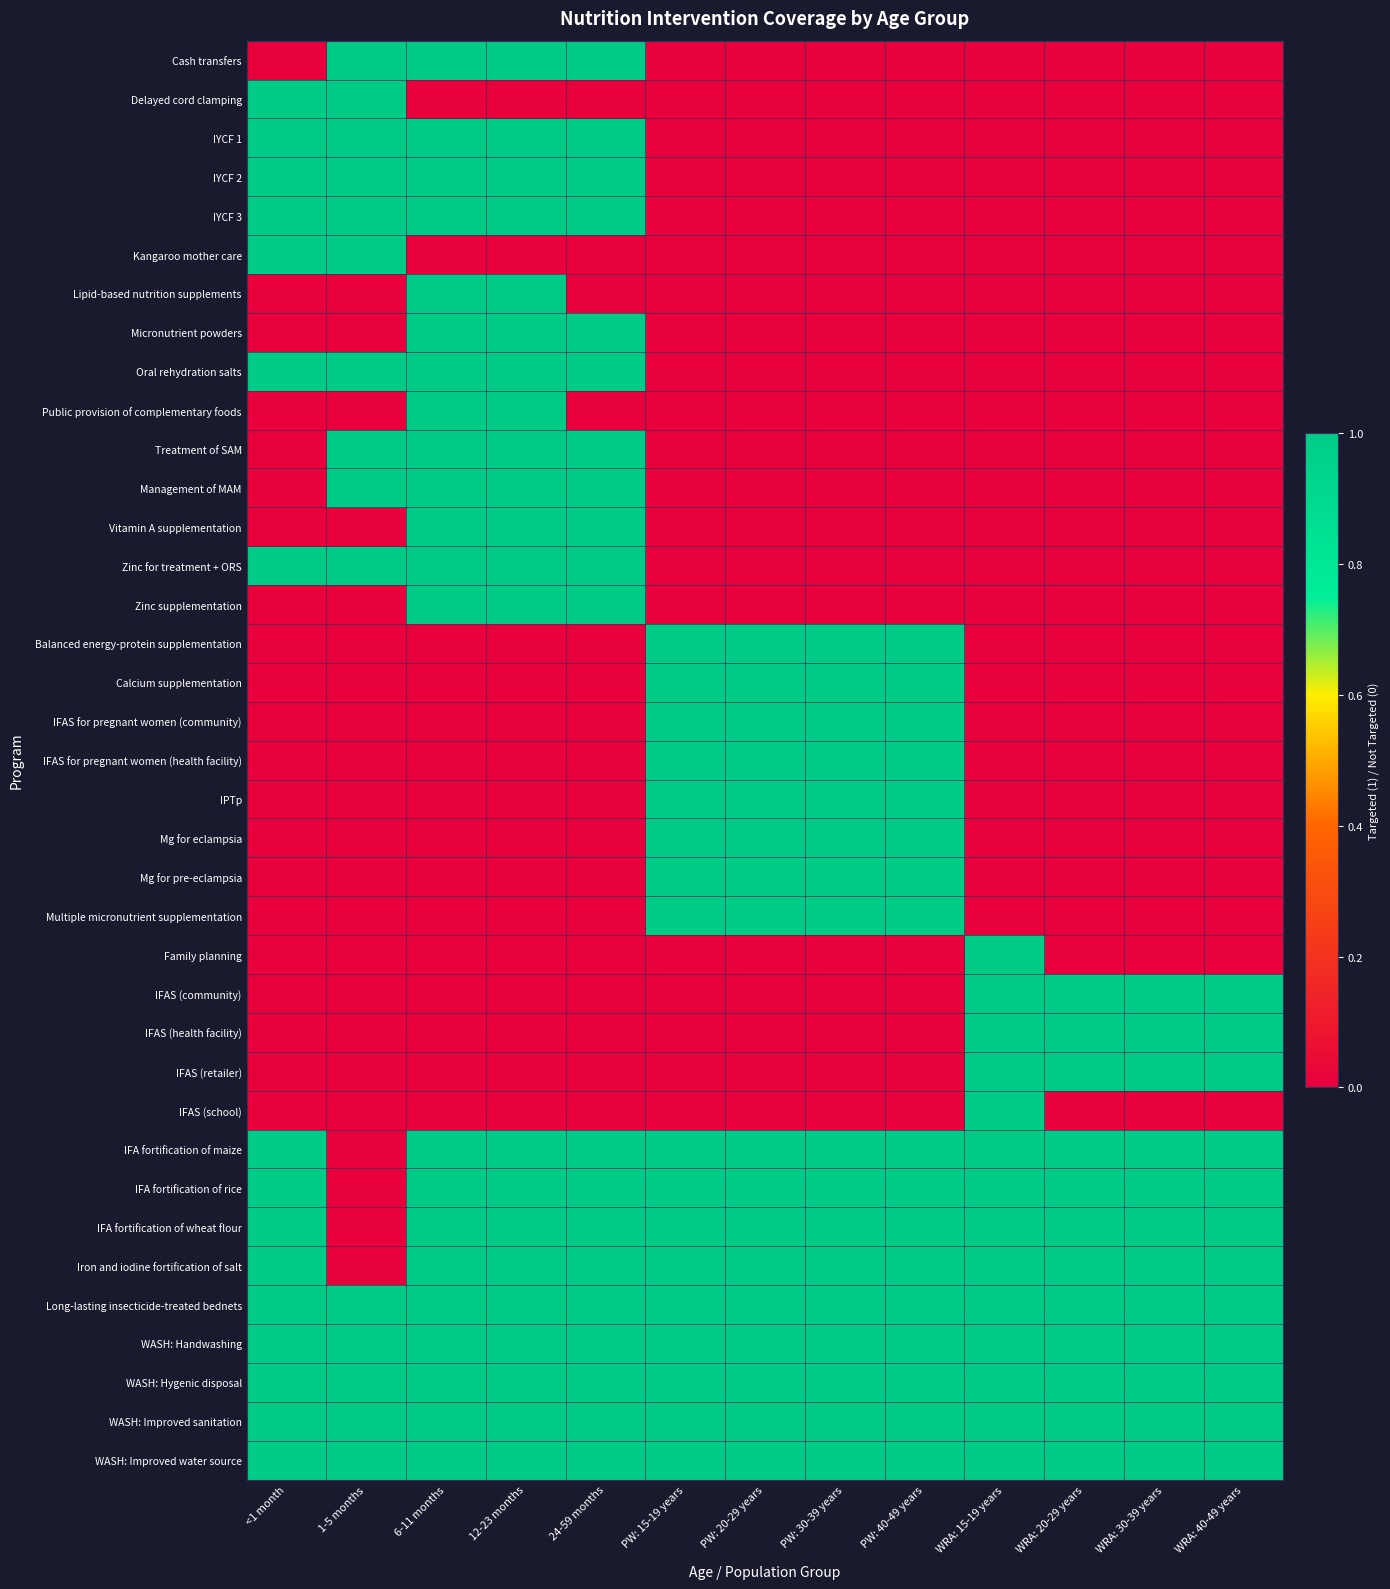

Reading right to left, what are all the values shown in this chart?

Cash transfers: WRA: 40-49 years=0	WRA: 30-39 years=0	WRA: 20-29 years=0	WRA: 15-19 years=0	PW: 40-49 years=0	PW: 30-39 years=0	PW: 20-29 years=0	PW: 15-19 years=0	24-59 months=1	12-23 months=1	6-11 months=1	1-5 months=1	<1 month=0
Delayed cord clamping: WRA: 40-49 years=0	WRA: 30-39 years=0	WRA: 20-29 years=0	WRA: 15-19 years=0	PW: 40-49 years=0	PW: 30-39 years=0	PW: 20-29 years=0	PW: 15-19 years=0	24-59 months=0	12-23 months=0	6-11 months=0	1-5 months=1	<1 month=1
IYCF 1: WRA: 40-49 years=0	WRA: 30-39 years=0	WRA: 20-29 years=0	WRA: 15-19 years=0	PW: 40-49 years=0	PW: 30-39 years=0	PW: 20-29 years=0	PW: 15-19 years=0	24-59 months=1	12-23 months=1	6-11 months=1	1-5 months=1	<1 month=1
IYCF 2: WRA: 40-49 years=0	WRA: 30-39 years=0	WRA: 20-29 years=0	WRA: 15-19 years=0	PW: 40-49 years=0	PW: 30-39 years=0	PW: 20-29 years=0	PW: 15-19 years=0	24-59 months=1	12-23 months=1	6-11 months=1	1-5 months=1	<1 month=1
IYCF 3: WRA: 40-49 years=0	WRA: 30-39 years=0	WRA: 20-29 years=0	WRA: 15-19 years=0	PW: 40-49 years=0	PW: 30-39 years=0	PW: 20-29 years=0	PW: 15-19 years=0	24-59 months=1	12-23 months=1	6-11 months=1	1-5 months=1	<1 month=1
Kangaroo mother care: WRA: 40-49 years=0	WRA: 30-39 years=0	WRA: 20-29 years=0	WRA: 15-19 years=0	PW: 40-49 years=0	PW: 30-39 years=0	PW: 20-29 years=0	PW: 15-19 years=0	24-59 months=0	12-23 months=0	6-11 months=0	1-5 months=1	<1 month=1
Lipid-based nutrition supplements: WRA: 40-49 years=0	WRA: 30-39 years=0	WRA: 20-29 years=0	WRA: 15-19 years=0	PW: 40-49 years=0	PW: 30-39 years=0	PW: 20-29 years=0	PW: 15-19 years=0	24-59 months=0	12-23 months=1	6-11 months=1	1-5 months=0	<1 month=0
Micronutrient powders: WRA: 40-49 years=0	WRA: 30-39 years=0	WRA: 20-29 years=0	WRA: 15-19 years=0	PW: 40-49 years=0	PW: 30-39 years=0	PW: 20-29 years=0	PW: 15-19 years=0	24-59 months=1	12-23 months=1	6-11 months=1	1-5 months=0	<1 month=0
Oral rehydration salts: WRA: 40-49 years=0	WRA: 30-39 years=0	WRA: 20-29 years=0	WRA: 15-19 years=0	PW: 40-49 years=0	PW: 30-39 years=0	PW: 20-29 years=0	PW: 15-19 years=0	24-59 months=1	12-23 months=1	6-11 months=1	1-5 months=1	<1 month=1
Public provision of complementary foods: WRA: 40-49 years=0	WRA: 30-39 years=0	WRA: 20-29 years=0	WRA: 15-19 years=0	PW: 40-49 years=0	PW: 30-39 years=0	PW: 20-29 years=0	PW: 15-19 years=0	24-59 months=0	12-23 months=1	6-11 months=1	1-5 months=0	<1 month=0
Treatment of SAM: WRA: 40-49 years=0	WRA: 30-39 years=0	WRA: 20-29 years=0	WRA: 15-19 years=0	PW: 40-49 years=0	PW: 30-39 years=0	PW: 20-29 years=0	PW: 15-19 years=0	24-59 months=1	12-23 months=1	6-11 months=1	1-5 months=1	<1 month=0
Management of MAM: WRA: 40-49 years=0	WRA: 30-39 years=0	WRA: 20-29 years=0	WRA: 15-19 years=0	PW: 40-49 years=0	PW: 30-39 years=0	PW: 20-29 years=0	PW: 15-19 years=0	24-59 months=1	12-23 months=1	6-11 months=1	1-5 months=1	<1 month=0
Vitamin A supplementation: WRA: 40-49 years=0	WRA: 30-39 years=0	WRA: 20-29 years=0	WRA: 15-19 years=0	PW: 40-49 years=0	PW: 30-39 years=0	PW: 20-29 years=0	PW: 15-19 years=0	24-59 months=1	12-23 months=1	6-11 months=1	1-5 months=0	<1 month=0
Zinc for treatment + ORS: WRA: 40-49 years=0	WRA: 30-39 years=0	WRA: 20-29 years=0	WRA: 15-19 years=0	PW: 40-49 years=0	PW: 30-39 years=0	PW: 20-29 years=0	PW: 15-19 years=0	24-59 months=1	12-23 months=1	6-11 months=1	1-5 months=1	<1 month=1
Zinc supplementation: WRA: 40-49 years=0	WRA: 30-39 years=0	WRA: 20-29 years=0	WRA: 15-19 years=0	PW: 40-49 years=0	PW: 30-39 years=0	PW: 20-29 years=0	PW: 15-19 years=0	24-59 months=1	12-23 months=1	6-11 months=1	1-5 months=0	<1 month=0
Balanced energy-protein supplementation: WRA: 40-49 years=0	WRA: 30-39 years=0	WRA: 20-29 years=0	WRA: 15-19 years=0	PW: 40-49 years=1	PW: 30-39 years=1	PW: 20-29 years=1	PW: 15-19 years=1	24-59 months=0	12-23 months=0	6-11 months=0	1-5 months=0	<1 month=0
Calcium supplementation: WRA: 40-49 years=0	WRA: 30-39 years=0	WRA: 20-29 years=0	WRA: 15-19 years=0	PW: 40-49 years=1	PW: 30-39 years=1	PW: 20-29 years=1	PW: 15-19 years=1	24-59 months=0	12-23 months=0	6-11 months=0	1-5 months=0	<1 month=0
IFAS for pregnant women (community): WRA: 40-49 years=0	WRA: 30-39 years=0	WRA: 20-29 years=0	WRA: 15-19 years=0	PW: 40-49 years=1	PW: 30-39 years=1	PW: 20-29 years=1	PW: 15-19 years=1	24-59 months=0	12-23 months=0	6-11 months=0	1-5 months=0	<1 month=0
IFAS for pregnant women (health facility): WRA: 40-49 years=0	WRA: 30-39 years=0	WRA: 20-29 years=0	WRA: 15-19 years=0	PW: 40-49 years=1	PW: 30-39 years=1	PW: 20-29 years=1	PW: 15-19 years=1	24-59 months=0	12-23 months=0	6-11 months=0	1-5 months=0	<1 month=0
IPTp: WRA: 40-49 years=0	WRA: 30-39 years=0	WRA: 20-29 years=0	WRA: 15-19 years=0	PW: 40-49 years=1	PW: 30-39 years=1	PW: 20-29 years=1	PW: 15-19 years=1	24-59 months=0	12-23 months=0	6-11 months=0	1-5 months=0	<1 month=0
Mg for eclampsia: WRA: 40-49 years=0	WRA: 30-39 years=0	WRA: 20-29 years=0	WRA: 15-19 years=0	PW: 40-49 years=1	PW: 30-39 years=1	PW: 20-29 years=1	PW: 15-19 years=1	24-59 months=0	12-23 months=0	6-11 months=0	1-5 months=0	<1 month=0
Mg for pre-eclampsia: WRA: 40-49 years=0	WRA: 30-39 years=0	WRA: 20-29 years=0	WRA: 15-19 years=0	PW: 40-49 years=1	PW: 30-39 years=1	PW: 20-29 years=1	PW: 15-19 years=1	24-59 months=0	12-23 months=0	6-11 months=0	1-5 months=0	<1 month=0
Multiple micronutrient supplementation: WRA: 40-49 years=0	WRA: 30-39 years=0	WRA: 20-29 years=0	WRA: 15-19 years=0	PW: 40-49 years=1	PW: 30-39 years=1	PW: 20-29 years=1	PW: 15-19 years=1	24-59 months=0	12-23 months=0	6-11 months=0	1-5 months=0	<1 month=0
Family planning: WRA: 40-49 years=0	WRA: 30-39 years=0	WRA: 20-29 years=0	WRA: 15-19 years=1	PW: 40-49 years=0	PW: 30-39 years=0	PW: 20-29 years=0	PW: 15-19 years=0	24-59 months=0	12-23 months=0	6-11 months=0	1-5 months=0	<1 month=0
IFAS (community): WRA: 40-49 years=1	WRA: 30-39 years=1	WRA: 20-29 years=1	WRA: 15-19 years=1	PW: 40-49 years=0	PW: 30-39 years=0	PW: 20-29 years=0	PW: 15-19 years=0	24-59 months=0	12-23 months=0	6-11 months=0	1-5 months=0	<1 month=0
IFAS (health facility): WRA: 40-49 years=1	WRA: 30-39 years=1	WRA: 20-29 years=1	WRA: 15-19 years=1	PW: 40-49 years=0	PW: 30-39 years=0	PW: 20-29 years=0	PW: 15-19 years=0	24-59 months=0	12-23 months=0	6-11 months=0	1-5 months=0	<1 month=0
IFAS (retailer): WRA: 40-49 years=1	WRA: 30-39 years=1	WRA: 20-29 years=1	WRA: 15-19 years=1	PW: 40-49 years=0	PW: 30-39 years=0	PW: 20-29 years=0	PW: 15-19 years=0	24-59 months=0	12-23 months=0	6-11 months=0	1-5 months=0	<1 month=0
IFAS (school): WRA: 40-49 years=0	WRA: 30-39 years=0	WRA: 20-29 years=0	WRA: 15-19 years=1	PW: 40-49 years=0	PW: 30-39 years=0	PW: 20-29 years=0	PW: 15-19 years=0	24-59 months=0	12-23 months=0	6-11 months=0	1-5 months=0	<1 month=0
IFA fortification of maize: WRA: 40-49 years=1	WRA: 30-39 years=1	WRA: 20-29 years=1	WRA: 15-19 years=1	PW: 40-49 years=1	PW: 30-39 years=1	PW: 20-29 years=1	PW: 15-19 years=1	24-59 months=1	12-23 months=1	6-11 months=1	1-5 months=0	<1 month=1
IFA fortification of rice: WRA: 40-49 years=1	WRA: 30-39 years=1	WRA: 20-29 years=1	WRA: 15-19 years=1	PW: 40-49 years=1	PW: 30-39 years=1	PW: 20-29 years=1	PW: 15-19 years=1	24-59 months=1	12-23 months=1	6-11 months=1	1-5 months=0	<1 month=1
IFA fortification of wheat flour: WRA: 40-49 years=1	WRA: 30-39 years=1	WRA: 20-29 years=1	WRA: 15-19 years=1	PW: 40-49 years=1	PW: 30-39 years=1	PW: 20-29 years=1	PW: 15-19 years=1	24-59 months=1	12-23 months=1	6-11 months=1	1-5 months=0	<1 month=1
Iron and iodine fortification of salt: WRA: 40-49 years=1	WRA: 30-39 years=1	WRA: 20-29 years=1	WRA: 15-19 years=1	PW: 40-49 years=1	PW: 30-39 years=1	PW: 20-29 years=1	PW: 15-19 years=1	24-59 months=1	12-23 months=1	6-11 months=1	1-5 months=0	<1 month=1
Long-lasting insecticide-treated bednets: WRA: 40-49 years=1	WRA: 30-39 years=1	WRA: 20-29 years=1	WRA: 15-19 years=1	PW: 40-49 years=1	PW: 30-39 years=1	PW: 20-29 years=1	PW: 15-19 years=1	24-59 months=1	12-23 months=1	6-11 months=1	1-5 months=1	<1 month=1
WASH: Handwashing: WRA: 40-49 years=1	WRA: 30-39 years=1	WRA: 20-29 years=1	WRA: 15-19 years=1	PW: 40-49 years=1	PW: 30-39 years=1	PW: 20-29 years=1	PW: 15-19 years=1	24-59 months=1	12-23 months=1	6-11 months=1	1-5 months=1	<1 month=1
WASH: Hygenic disposal: WRA: 40-49 years=1	WRA: 30-39 years=1	WRA: 20-29 years=1	WRA: 15-19 years=1	PW: 40-49 years=1	PW: 30-39 years=1	PW: 20-29 years=1	PW: 15-19 years=1	24-59 months=1	12-23 months=1	6-11 months=1	1-5 months=1	<1 month=1
WASH: Improved sanitation: WRA: 40-49 years=1	WRA: 30-39 years=1	WRA: 20-29 years=1	WRA: 15-19 years=1	PW: 40-49 years=1	PW: 30-39 years=1	PW: 20-29 years=1	PW: 15-19 years=1	24-59 months=1	12-23 months=1	6-11 months=1	1-5 months=1	<1 month=1
WASH: Improved water source: WRA: 40-49 years=1	WRA: 30-39 years=1	WRA: 20-29 years=1	WRA: 15-19 years=1	PW: 40-49 years=1	PW: 30-39 years=1	PW: 20-29 years=1	PW: 15-19 years=1	24-59 months=1	12-23 months=1	6-11 months=1	1-5 months=1	<1 month=1